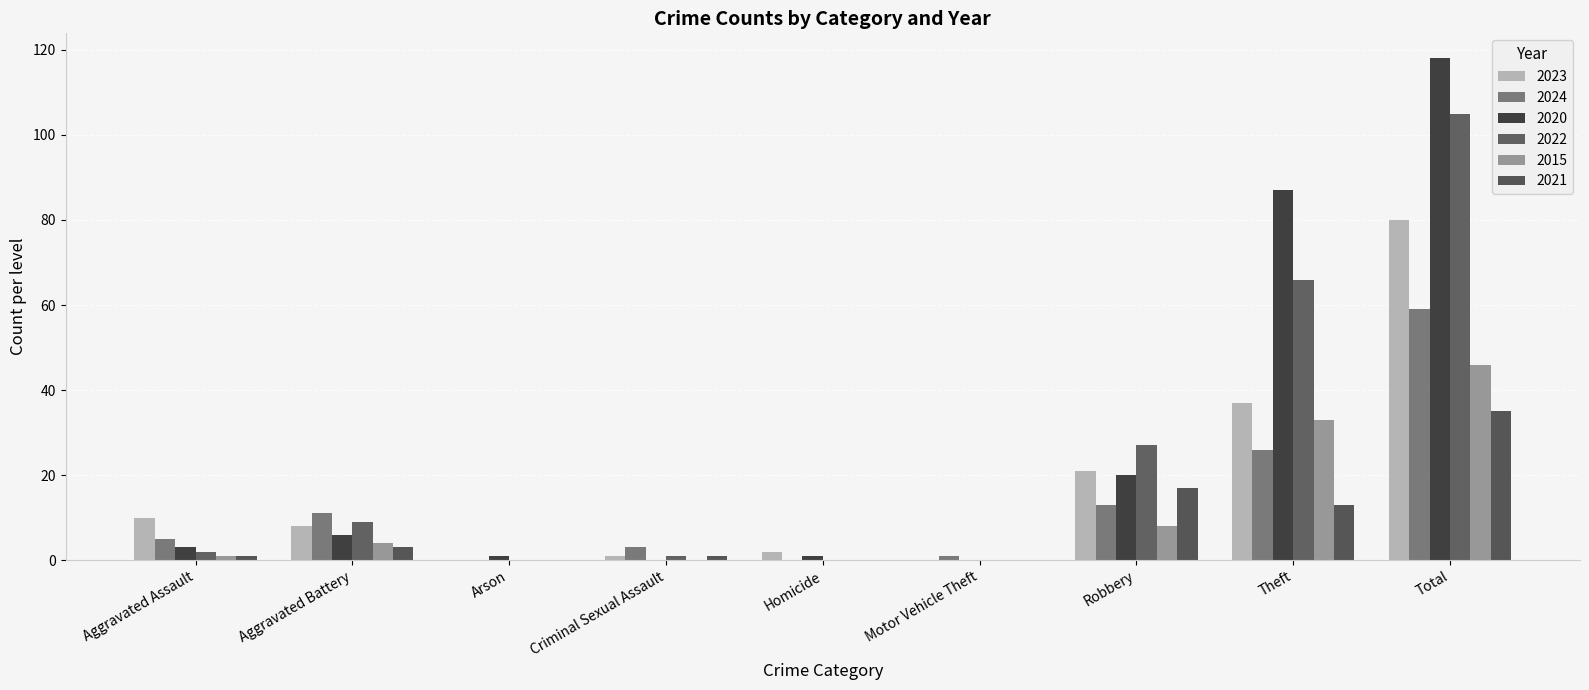

How many distinct data groups are displayed?

6